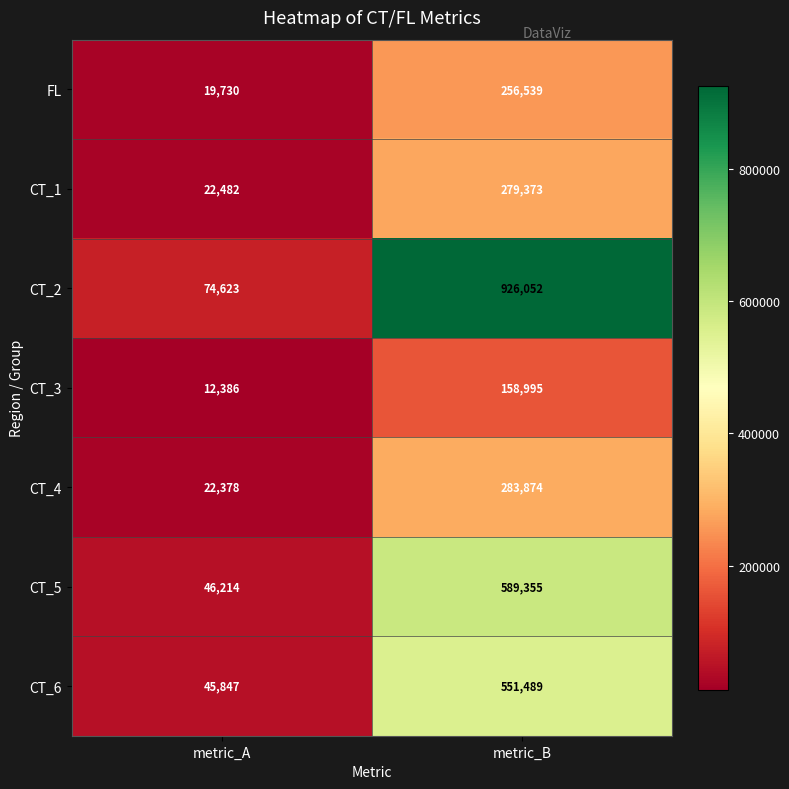

What is the difference between the maximum and minimum values in the FL series?

236809